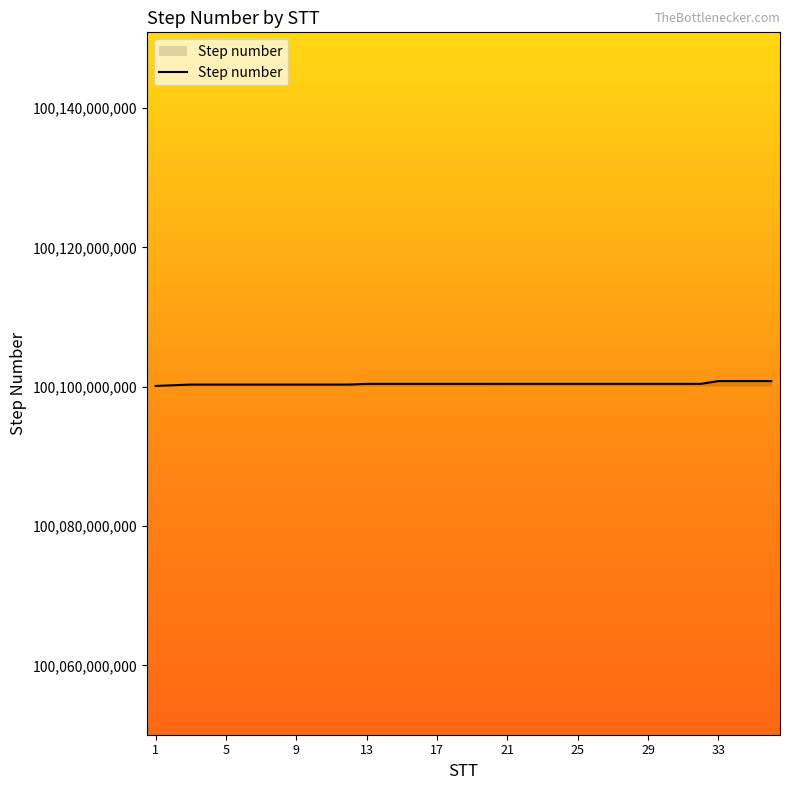

Is this an area chart (filled region under the line)?

No